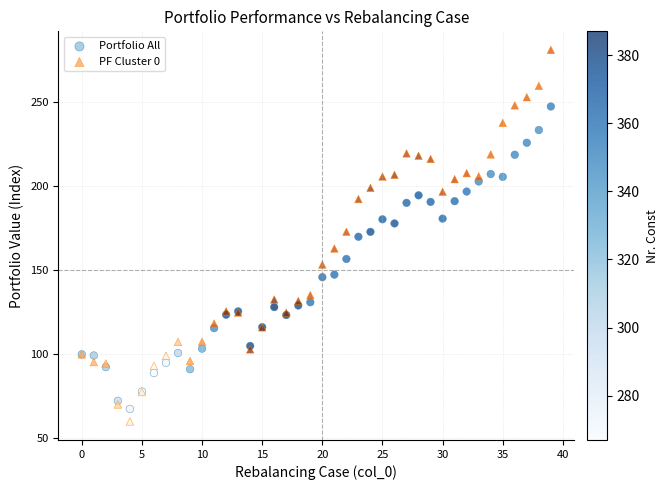

Which series reaches the minimum Y coordinate?

PF Cluster 0